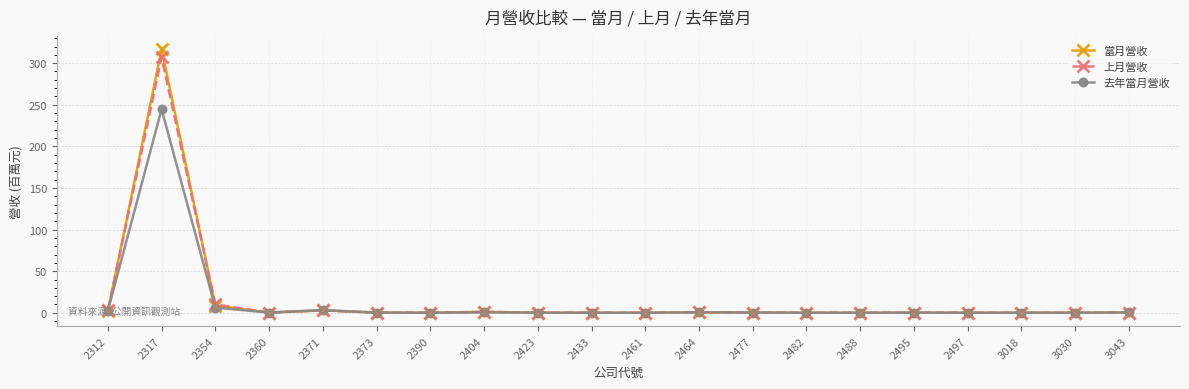

At which category is the sum across all series the highest?

2317